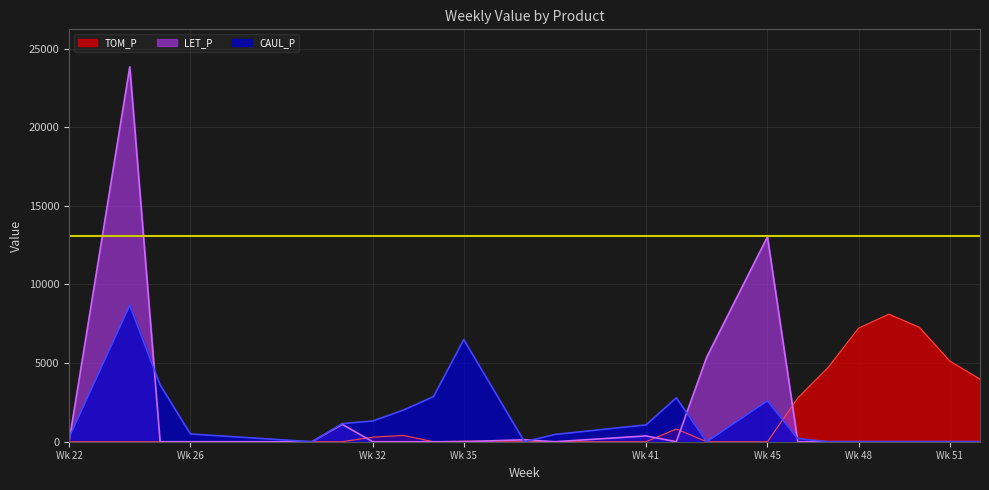

Where is LET_P nearest to the value 11921?

Wk 45